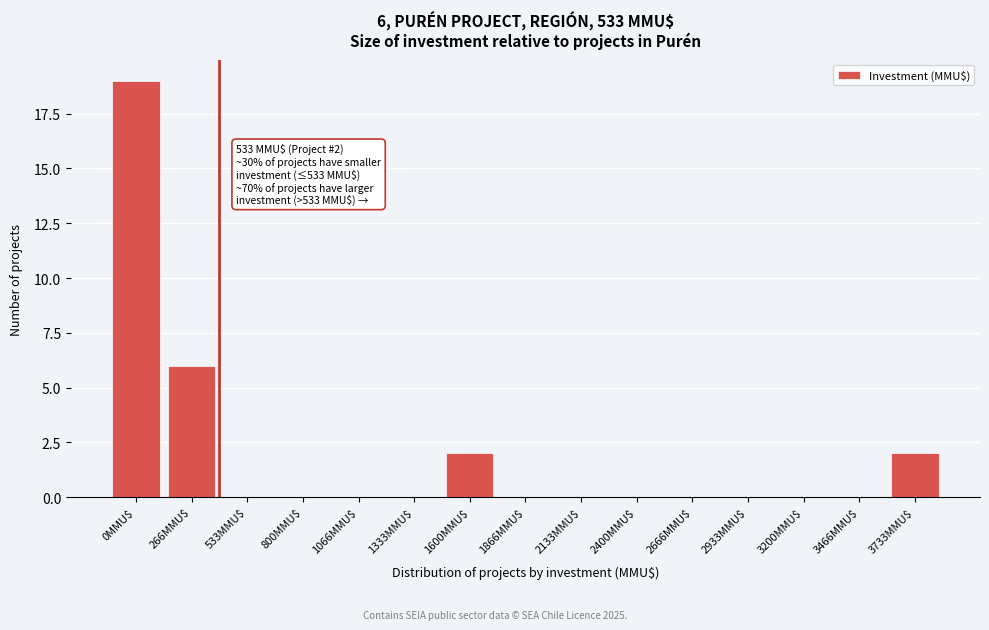

Which label corresponds to the largest value in the chart?

0MMU$